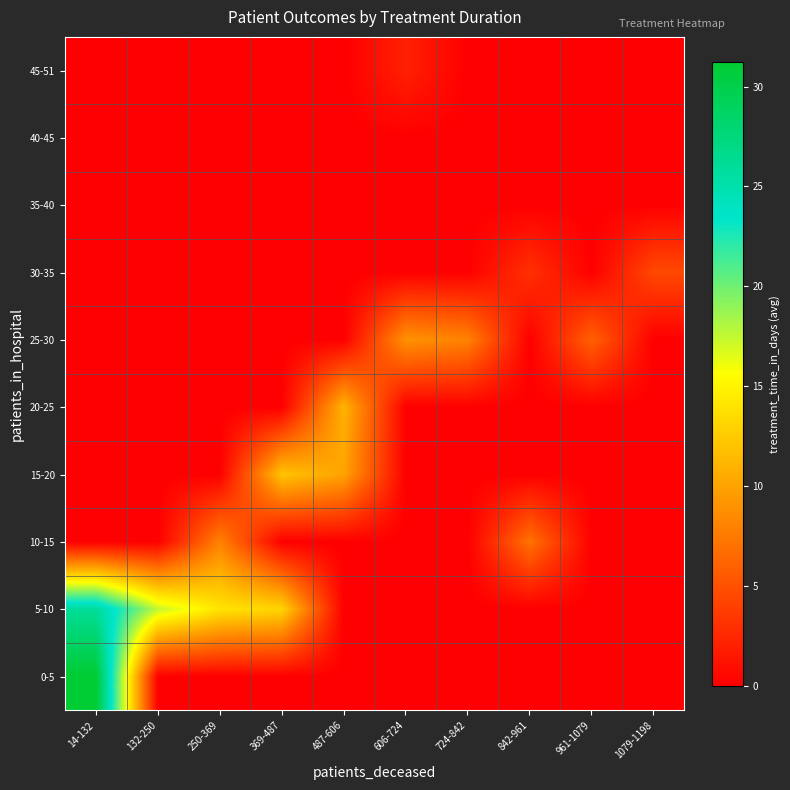

Reading right to left, list all the values displayed in this chart.

0-5: 1079-1198=0.0	961-1079=0.0	842-961=0.0	724-842=0.0	606-724=0.0	487-606=0.0	369-487=0.0	250-369=0.0	132-250=0.0	14-132=31.2
5-10: 1079-1198=0.0	961-1079=0.0	842-961=0.0	724-842=0.0	606-724=0.0	487-606=0.0	369-487=13.0	250-369=14.0	132-250=17.5	14-132=26.0
10-15: 1079-1198=0.0	961-1079=0.0	842-961=7.0	724-842=0.0	606-724=0.0	487-606=0.0	369-487=0.0	250-369=8.0	132-250=0.0	14-132=0.0
15-20: 1079-1198=0.0	961-1079=0.0	842-961=0.0	724-842=0.0	606-724=0.0	487-606=10.0	369-487=12.0	250-369=0.0	132-250=0.0	14-132=0.0
20-25: 1079-1198=0.0	961-1079=0.0	842-961=0.0	724-842=0.0	606-724=0.0	487-606=11.0	369-487=0.0	250-369=0.0	132-250=0.0	14-132=0.0
25-30: 1079-1198=0.0	961-1079=6.0	842-961=0.0	724-842=8.0	606-724=9.0	487-606=0.0	369-487=0.0	250-369=0.0	132-250=0.0	14-132=0.0
30-35: 1079-1198=4.5	961-1079=0.0	842-961=3.0	724-842=0.0	606-724=0.0	487-606=0.0	369-487=0.0	250-369=0.0	132-250=0.0	14-132=0.0
35-40: 1079-1198=0.0	961-1079=0.0	842-961=0.0	724-842=0.0	606-724=0.0	487-606=0.0	369-487=0.0	250-369=0.0	132-250=0.0	14-132=0.0
40-45: 1079-1198=0.0	961-1079=0.0	842-961=0.0	724-842=0.0	606-724=0.0	487-606=0.0	369-487=0.0	250-369=0.0	132-250=0.0	14-132=0.0
45-51: 1079-1198=0.0	961-1079=0.0	842-961=0.0	724-842=0.0	606-724=2.0	487-606=0.0	369-487=0.0	250-369=0.0	132-250=0.0	14-132=0.0